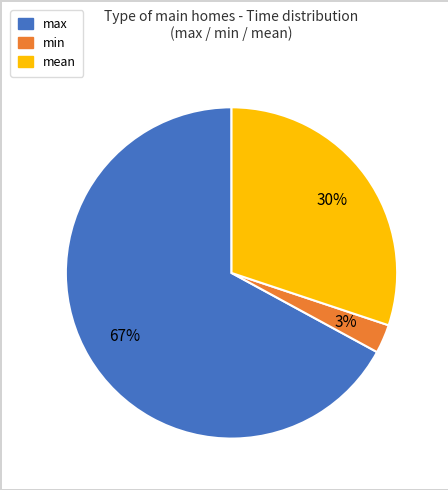

How many segments does this pie chart have?

3